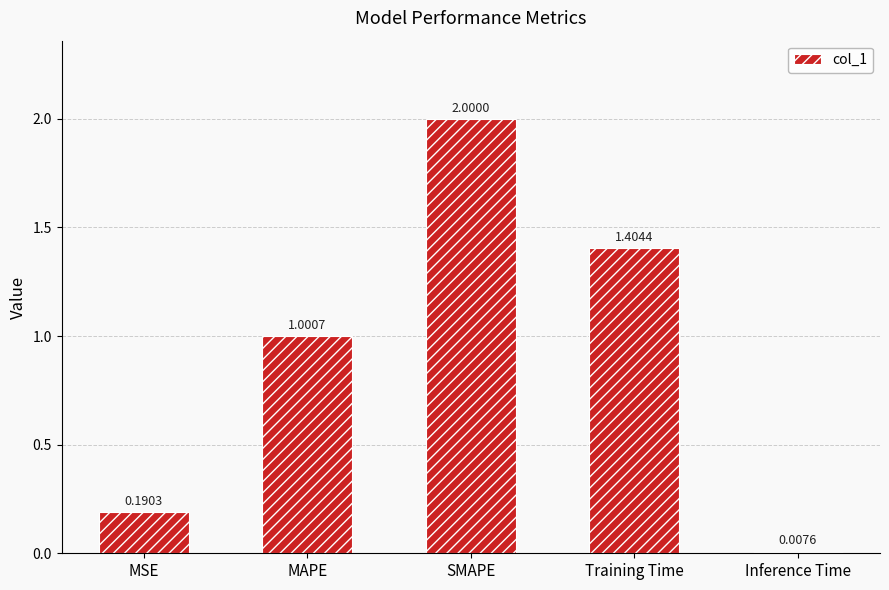

Approximately how many times larger is the value at Training Time compared to SMAPE?

0.7